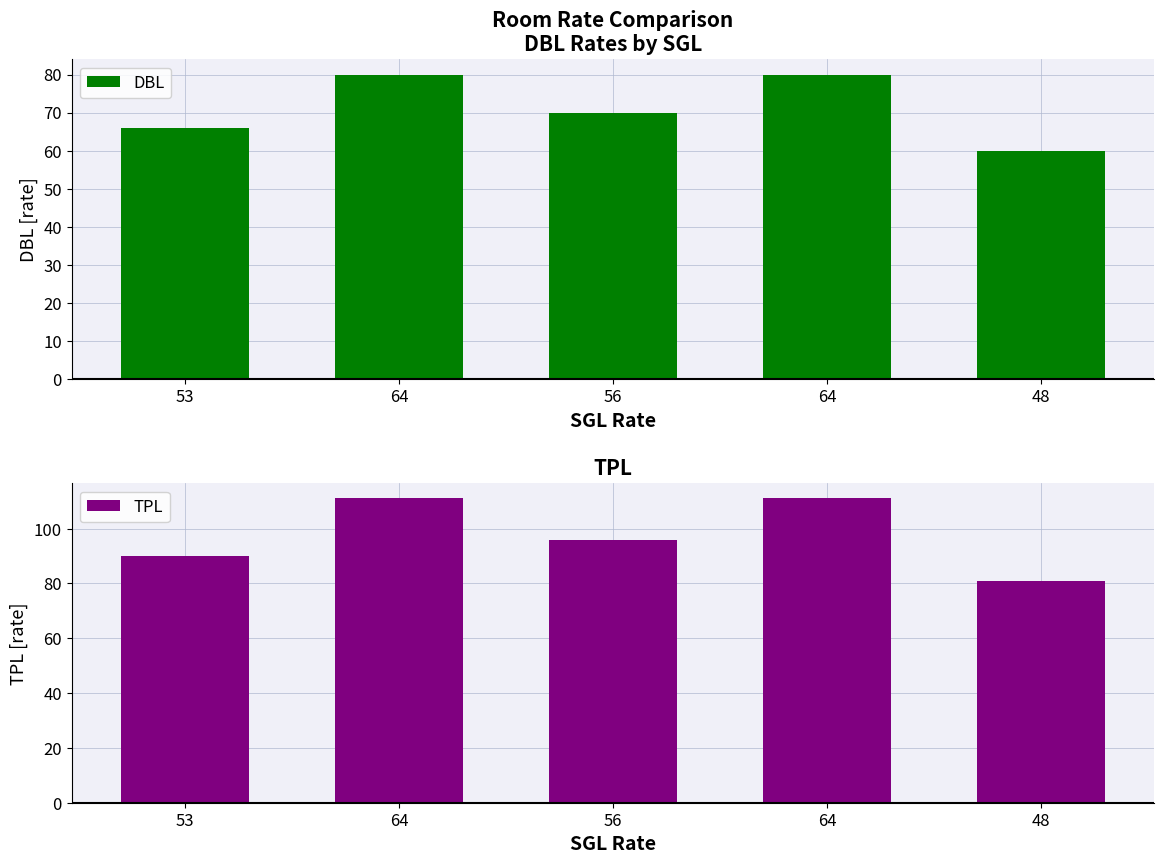

Which category has the highest value in the TPL series?

64